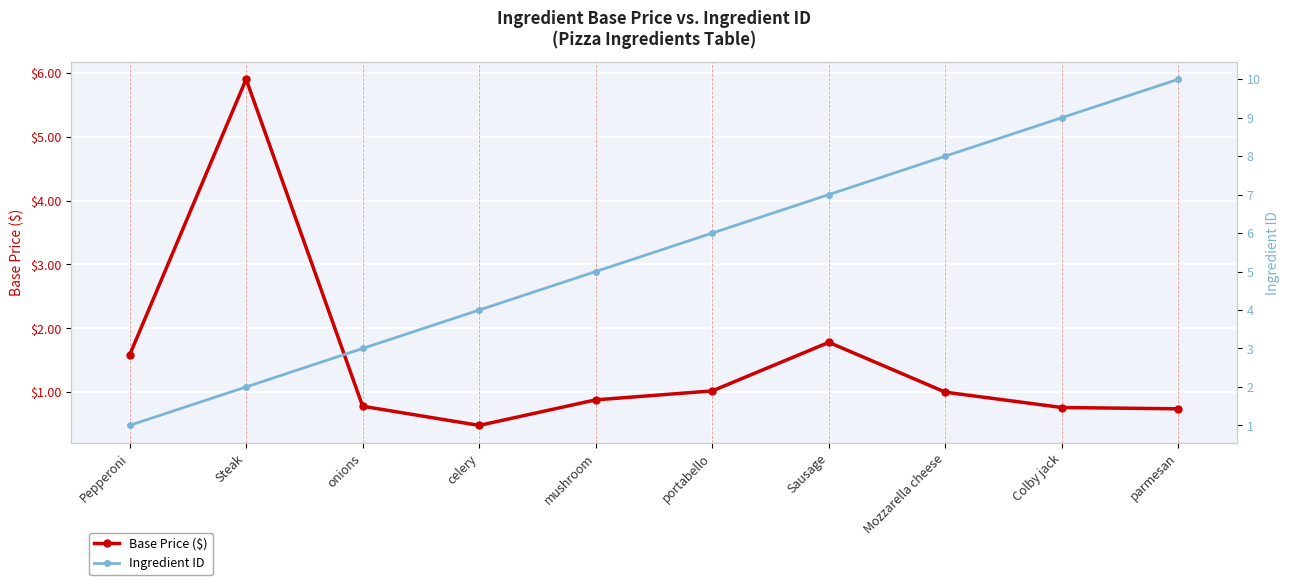

How many intersections are there between Base Price ($) and Ingredient ID?

1